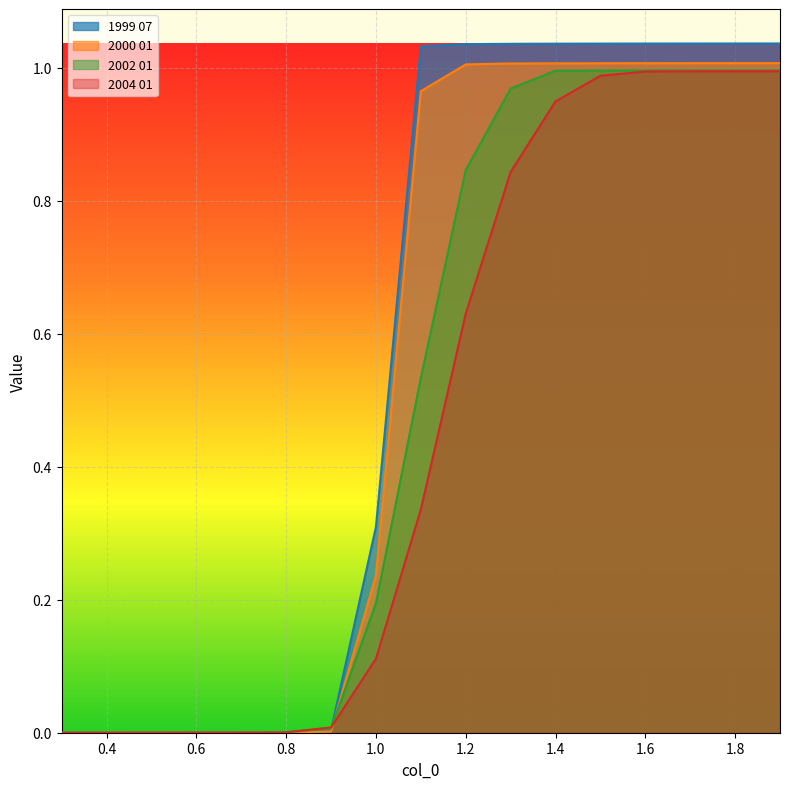

Is it true that 2004 01 equals 0.4 at 1.2?

False